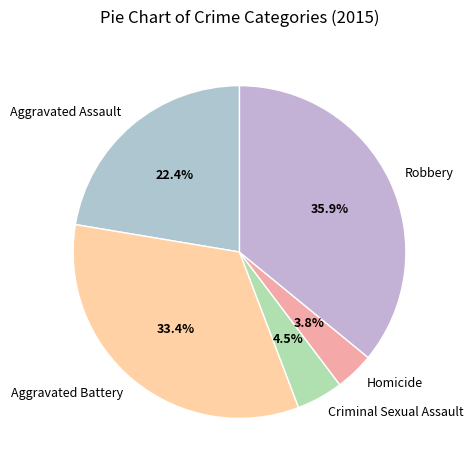

Combined, do Aggravated Assault and Criminal Sexual Assault account for over 50%?

No